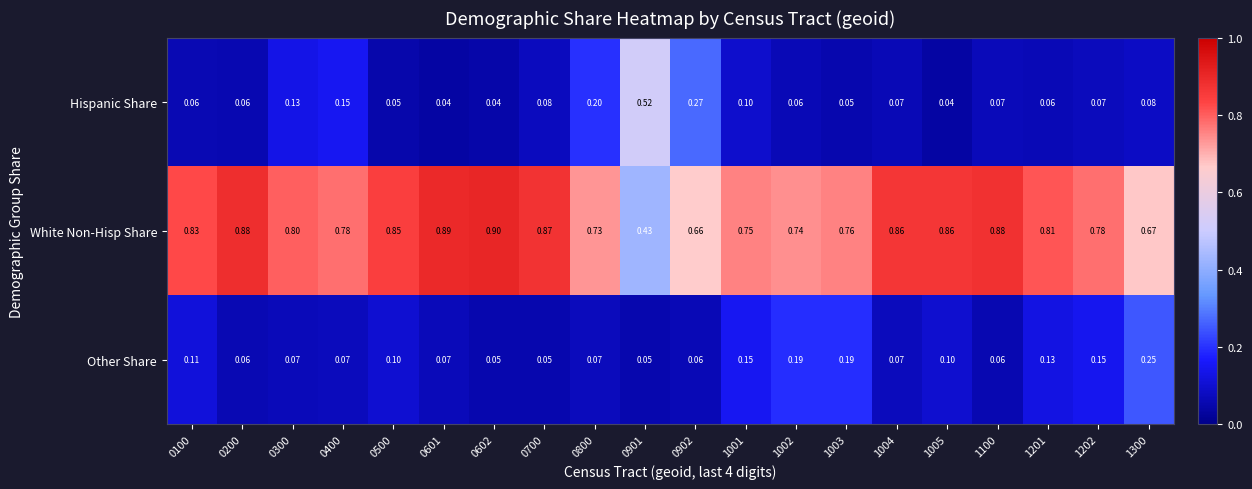

How many data points does each series have?

20